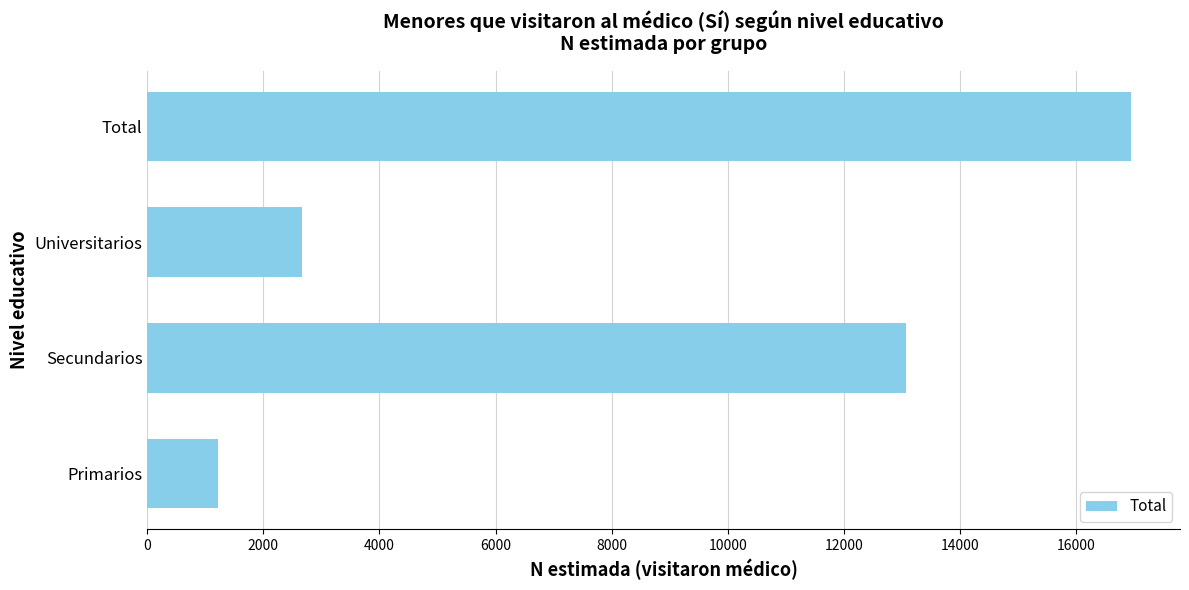

Reading bottom to top, what are all the values shown in this chart?

1221	13064	2662	16946